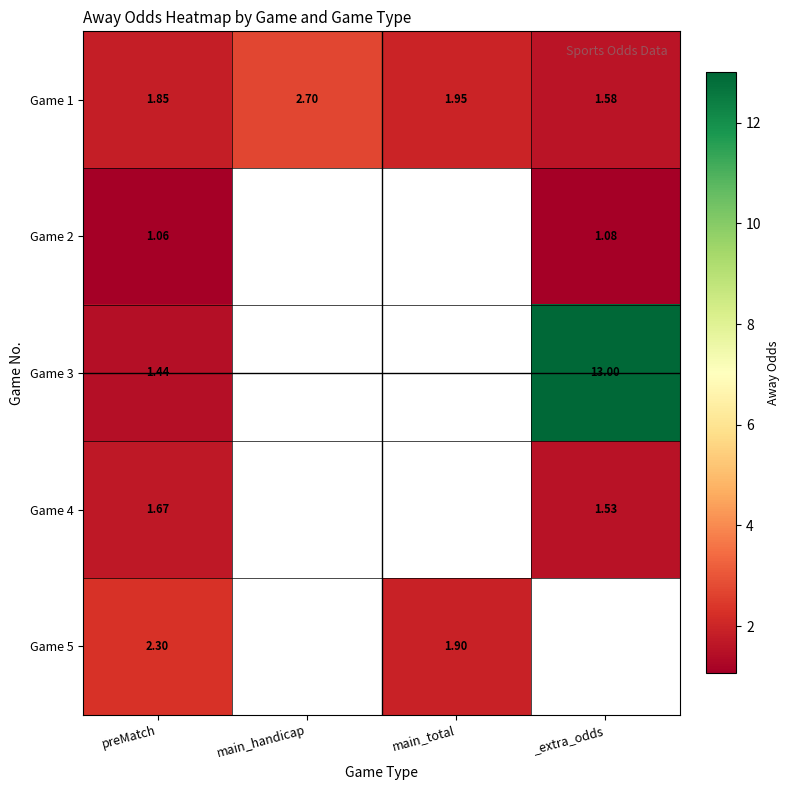

Is the value of Game 3 at _extra_odds greater than the value of Game 2 at _extra_odds?

Yes